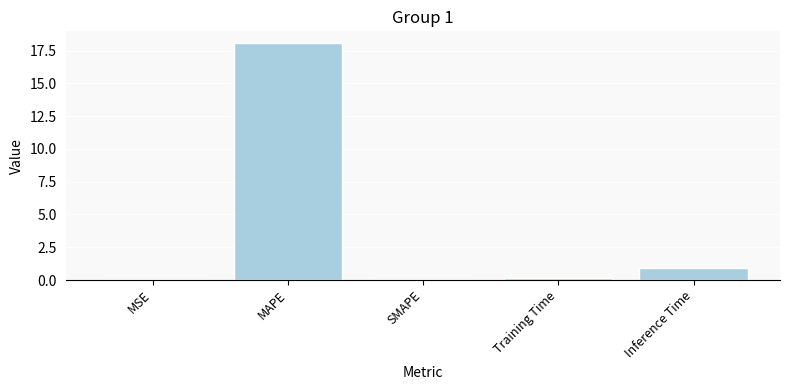

Are the bars grouped side by side (vs. stacked)?

No